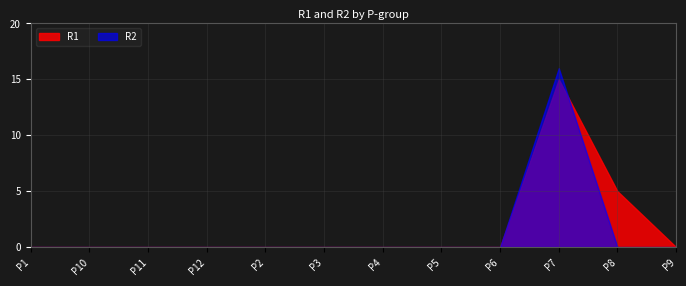

Rank the series by their maximum value, from highest to lowest.

R2, R1